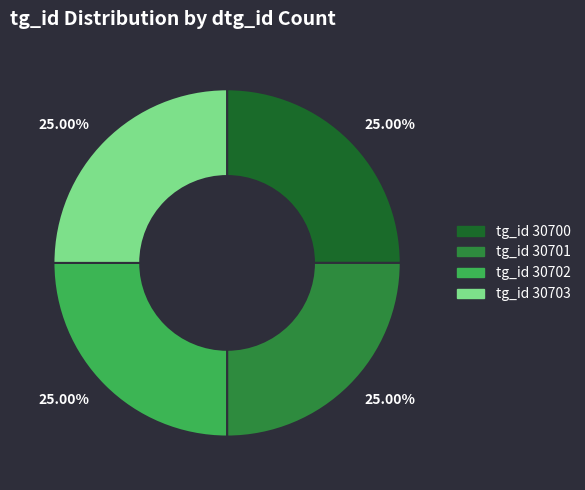

Does any single category account for the majority?

No